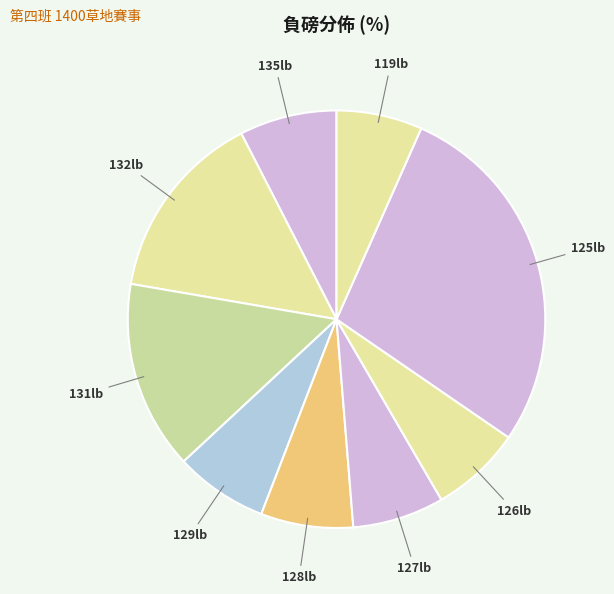

What is the largest slice in the pie chart?

125lb